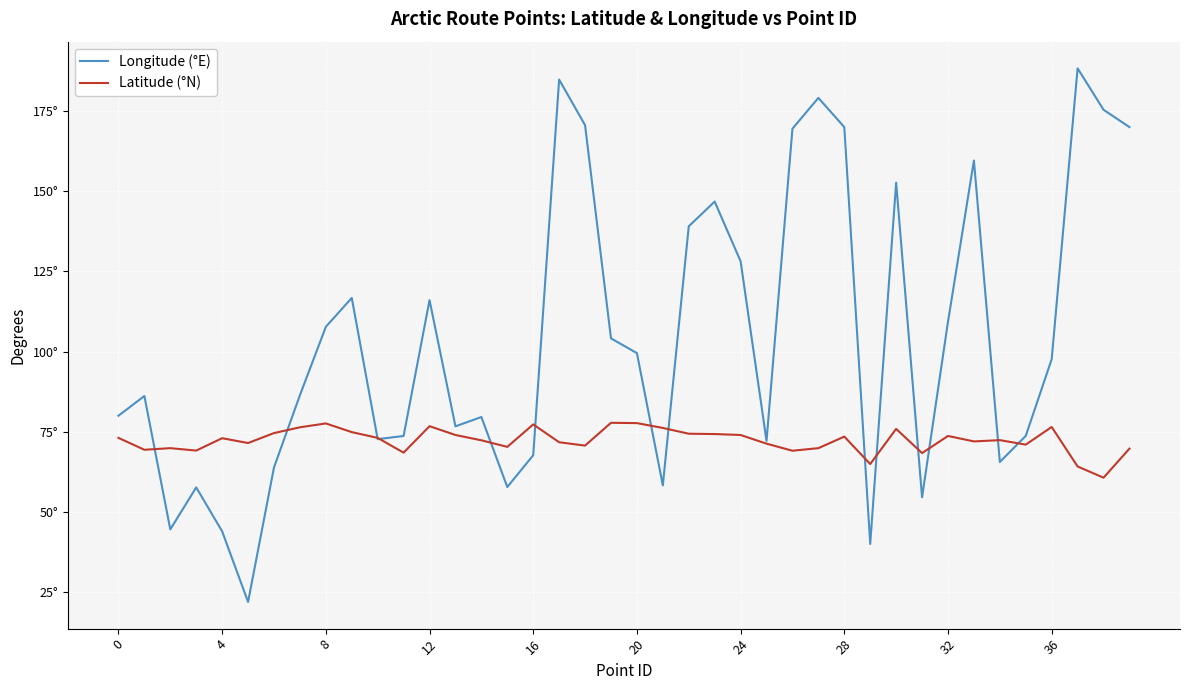

Does the chart display data point markers on the line(s)?

No